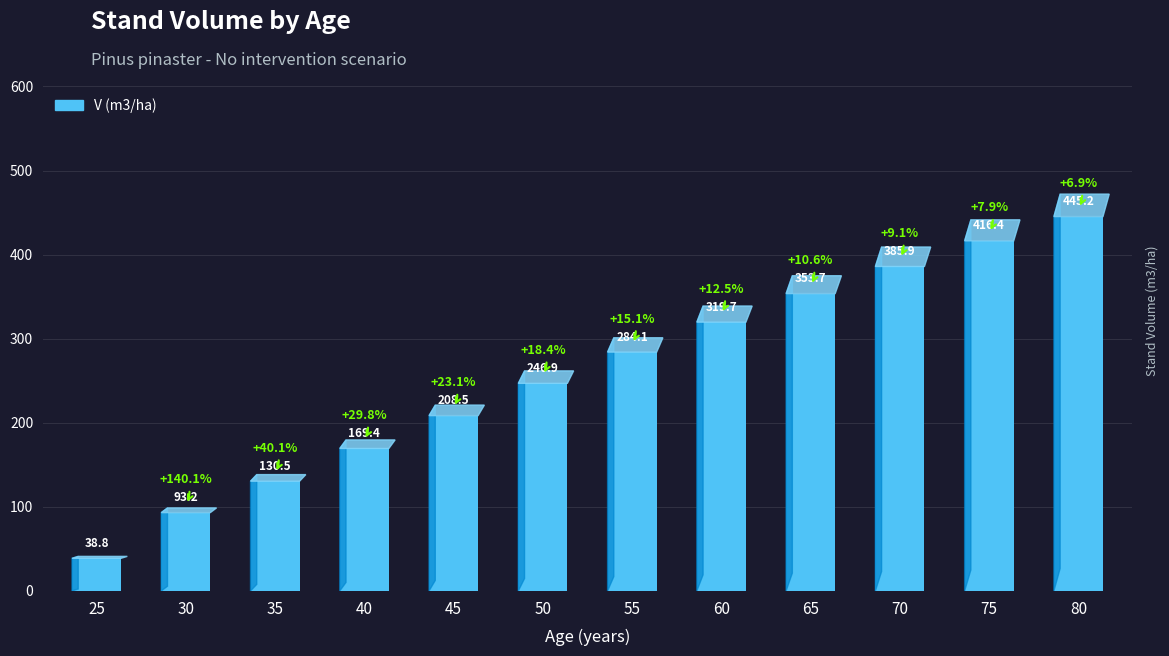

The value at 35 is 64.7. True or false?

False